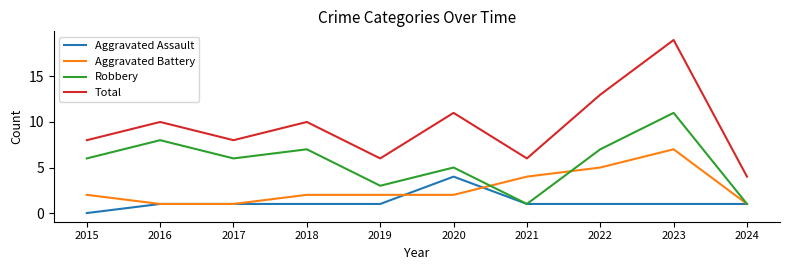

Which series has the largest total across all categories?

Total